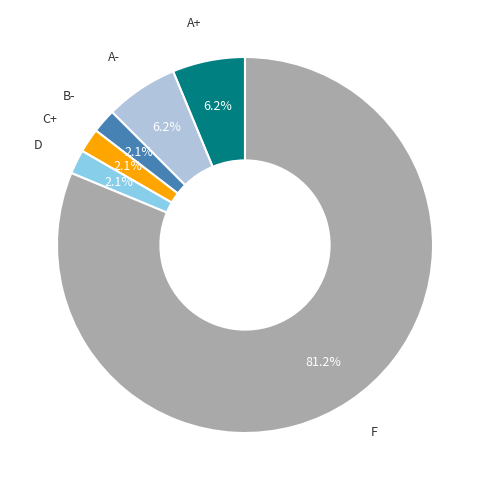

Is there a majority slice in this chart?

Yes